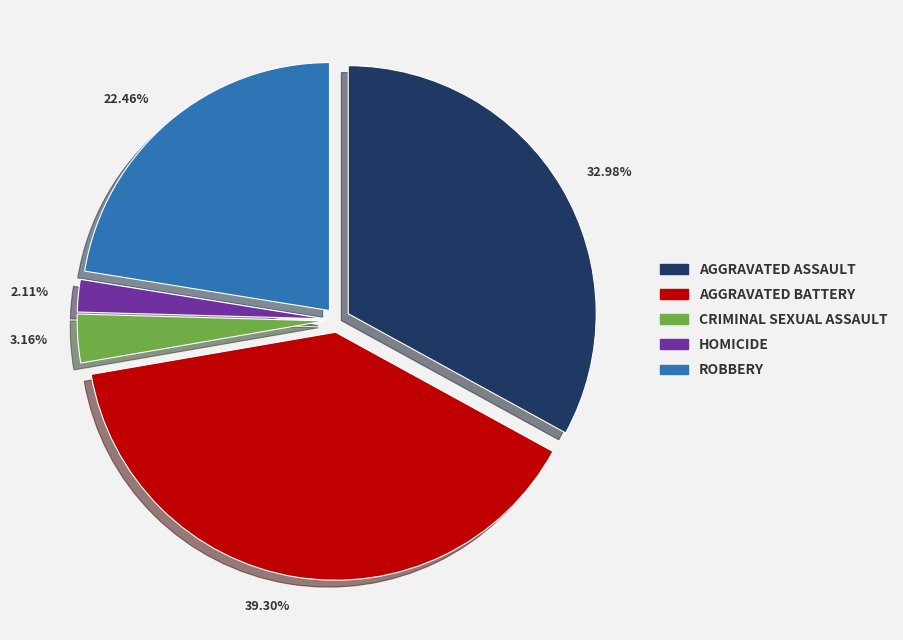

Which has a higher value, 3.16% or 2.11%?

3.16%